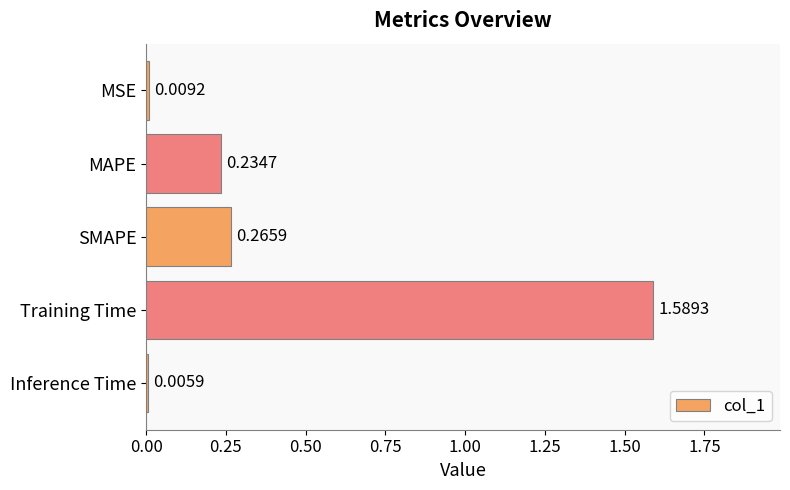

Which category has the highest value across all series?

Training Time